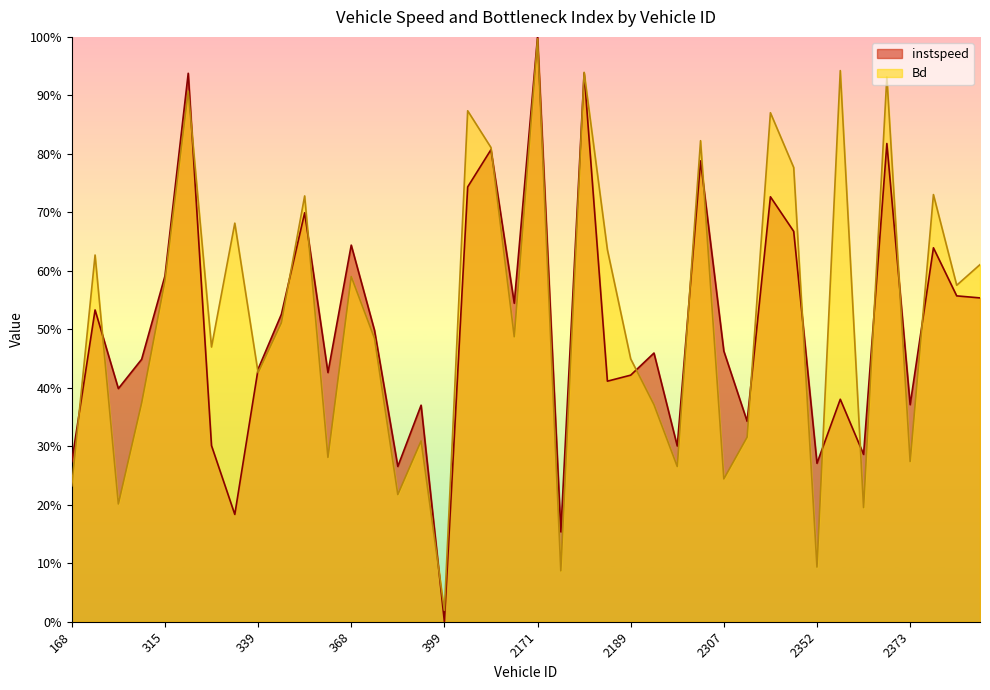

At which category is the sum across all series the highest?

2171